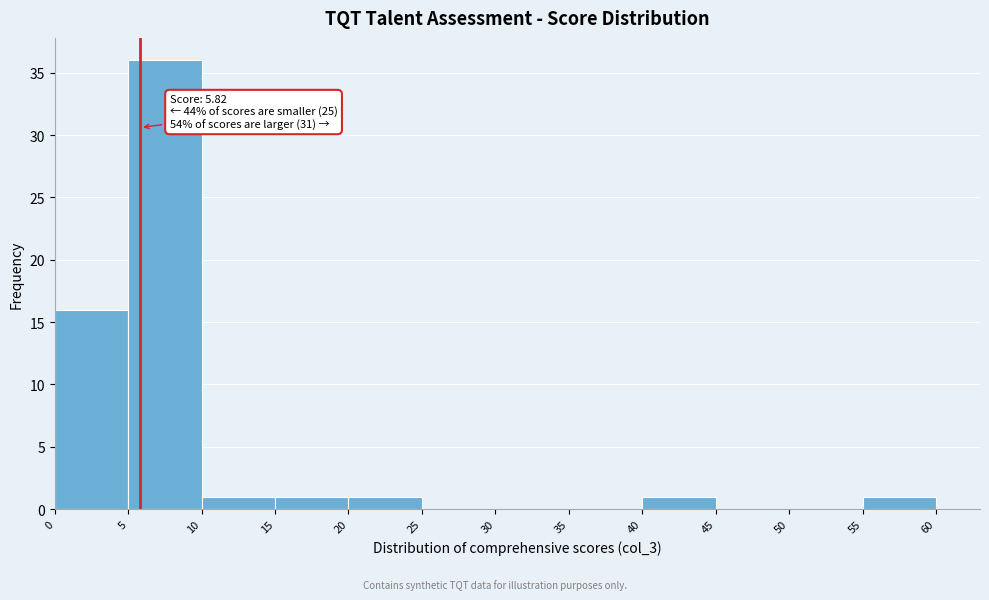

Which range on the x-axis has the tallest bar?

5 to 10